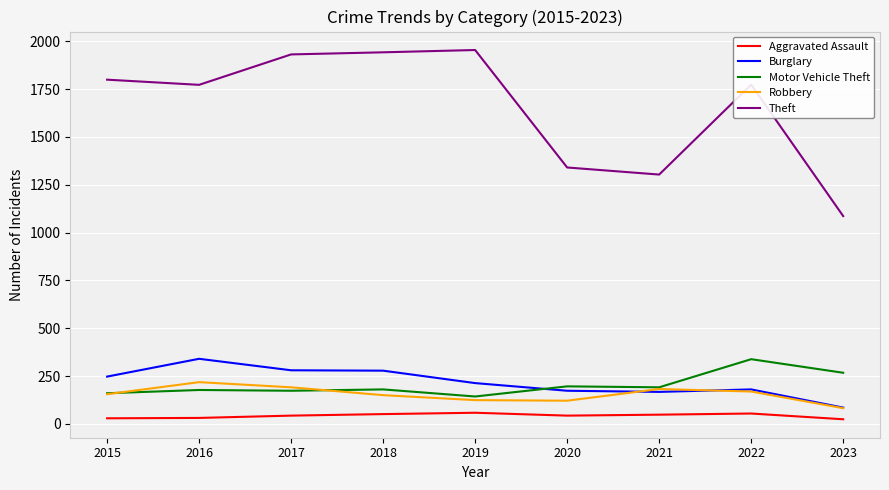

Which series has the largest range (max minus min)?

Theft